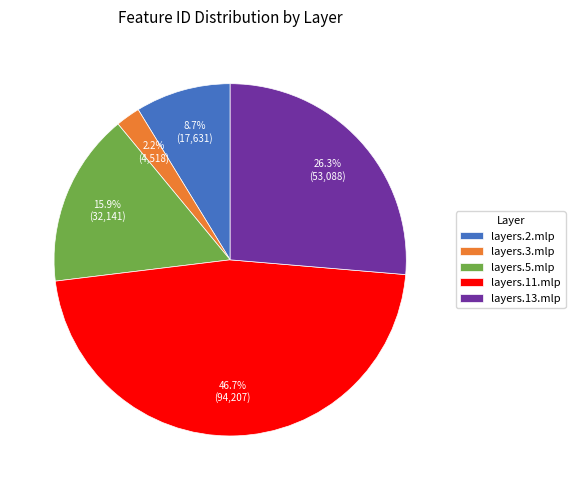

Which has a higher value, layers.5.mlp or layers.11.mlp?

layers.11.mlp